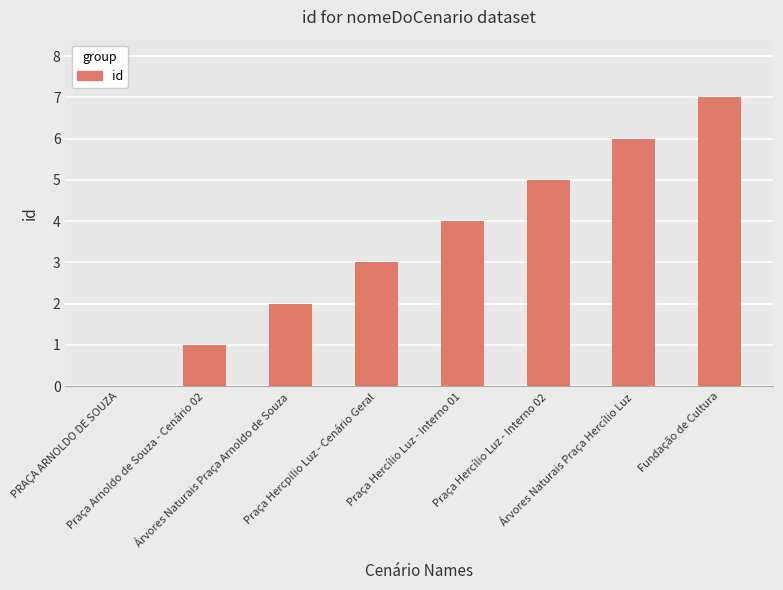

What is the greatest value displayed?

7